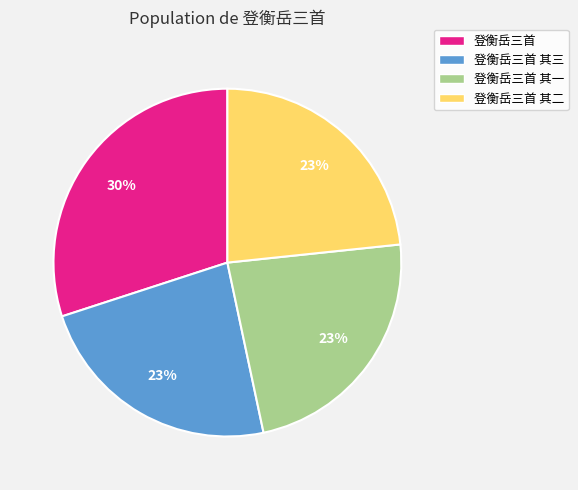

To the nearest percent, what is the average slice percentage?

25%